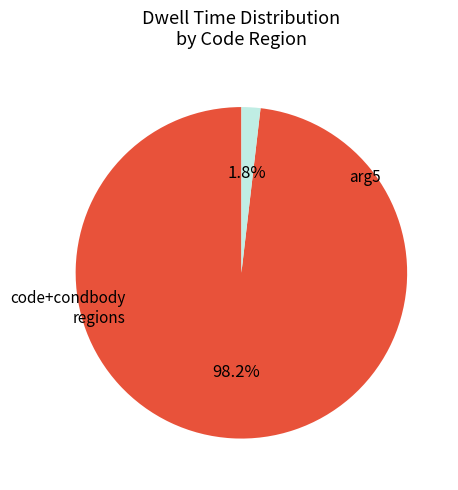

Is there a majority slice in this chart?

Yes